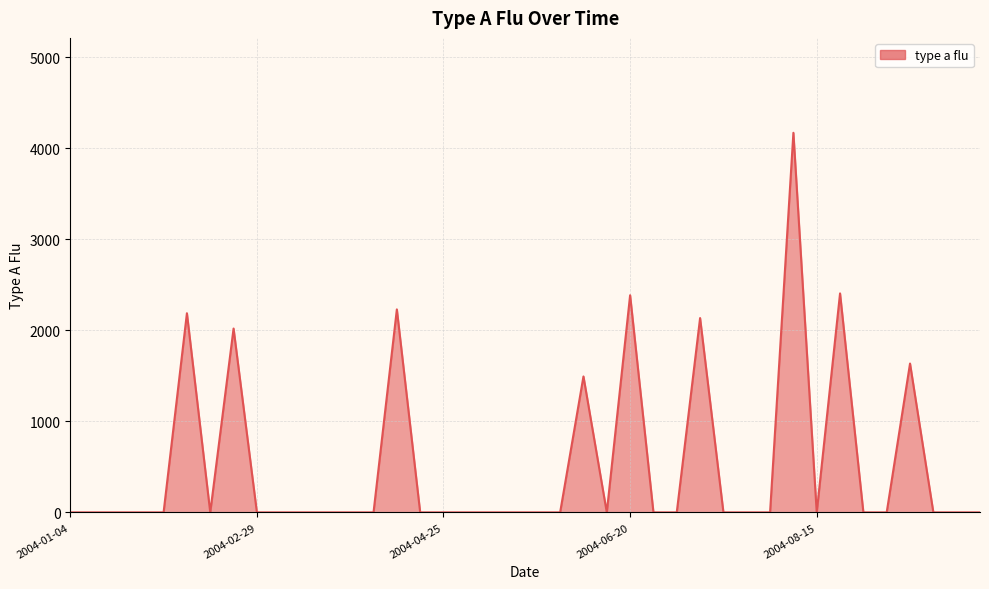

What is the maximum value shown in the chart?

4170.6